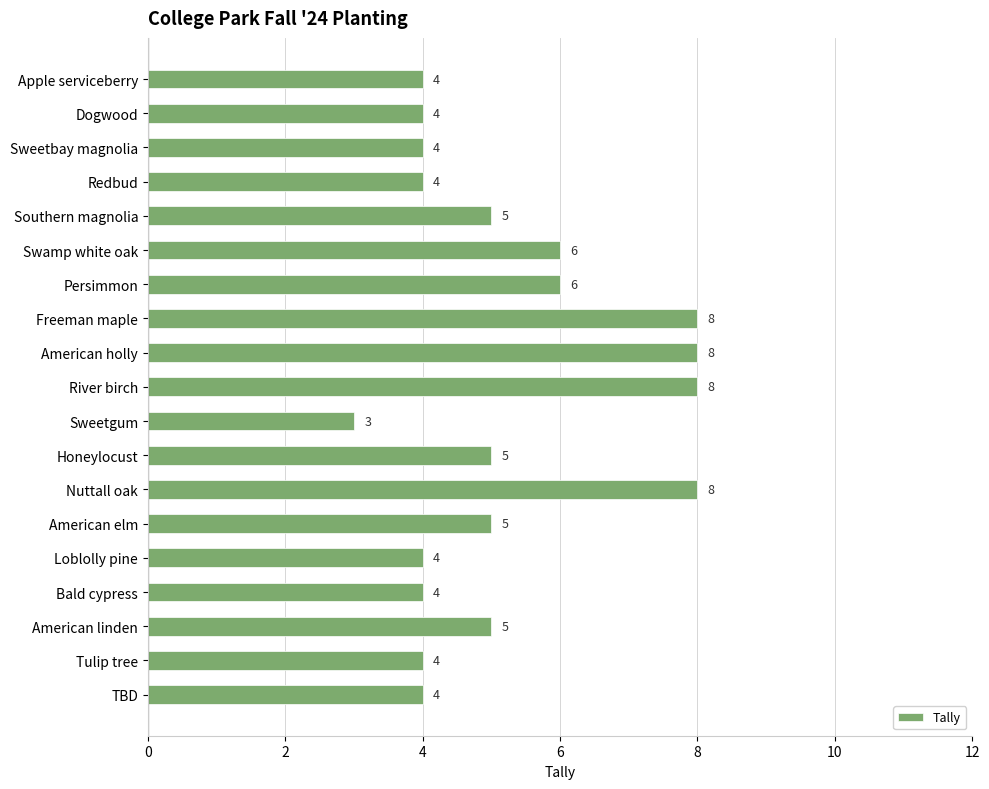

How many categories are shown in the chart?

19